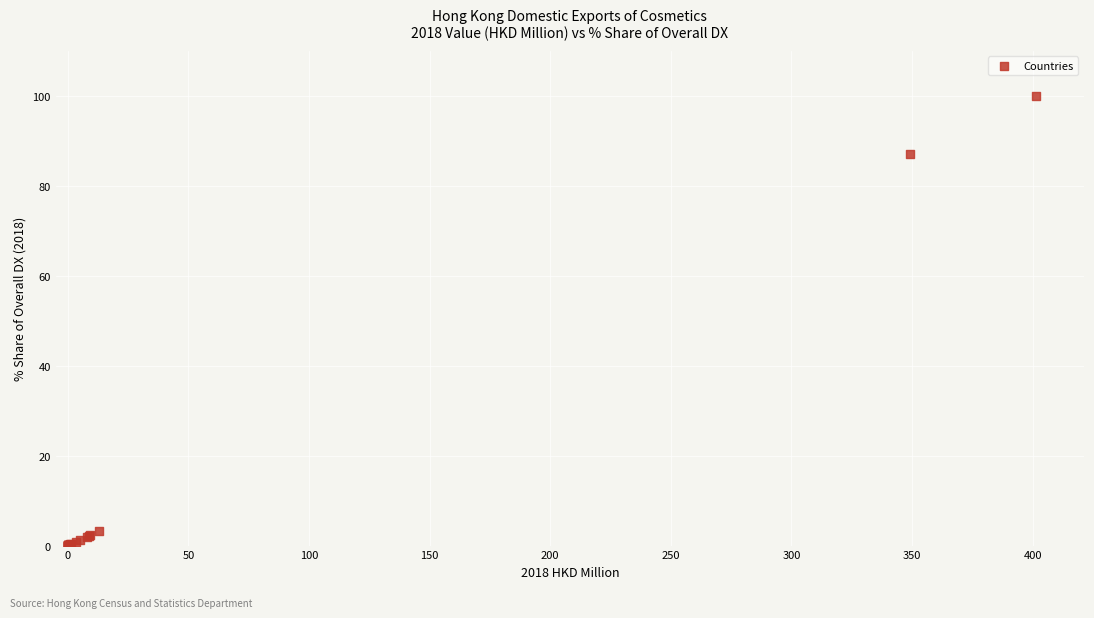

What Y value in the scatter plot is closest to 50?

87.1